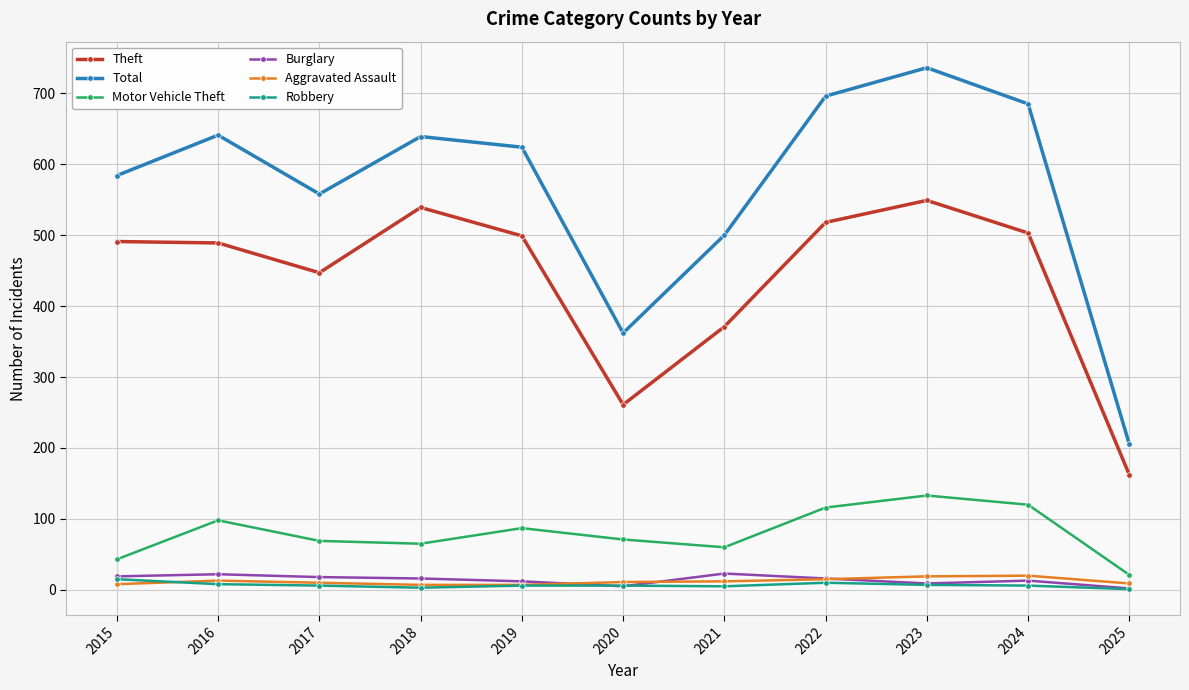

The value of Theft at 2018 is 539. True or false?

True